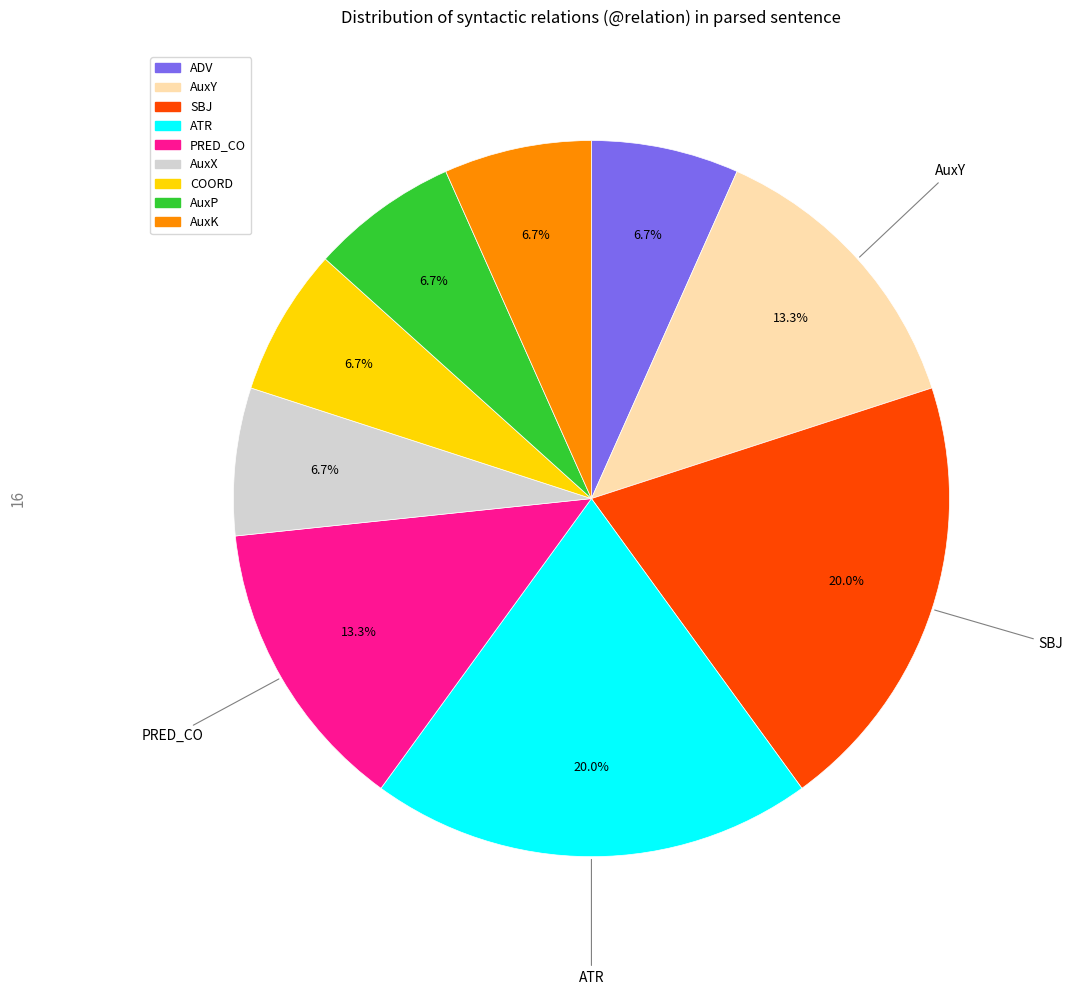

Does any single category account for the majority?

No